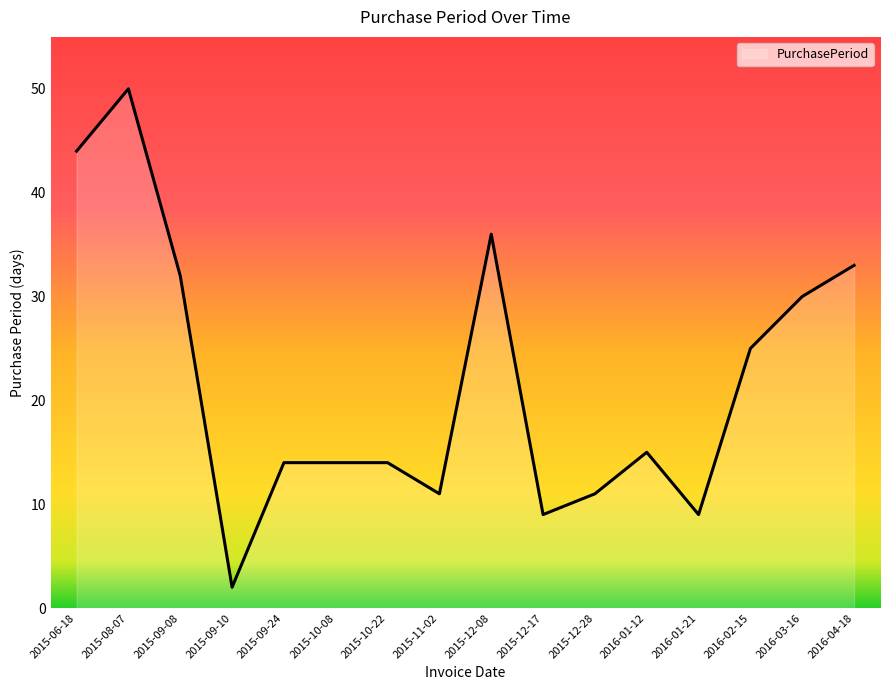

At which category does the chart reach its minimum across all series?

2015-09-10